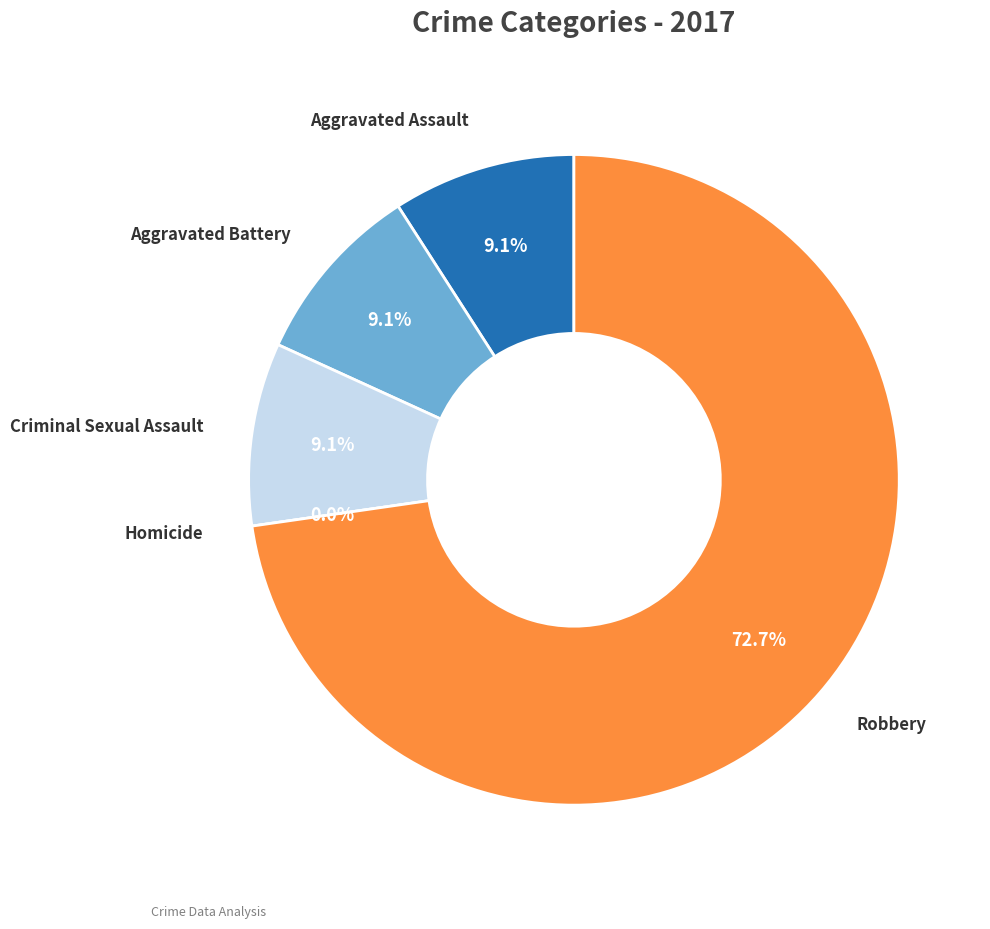

Which slice is the largest?

Robbery